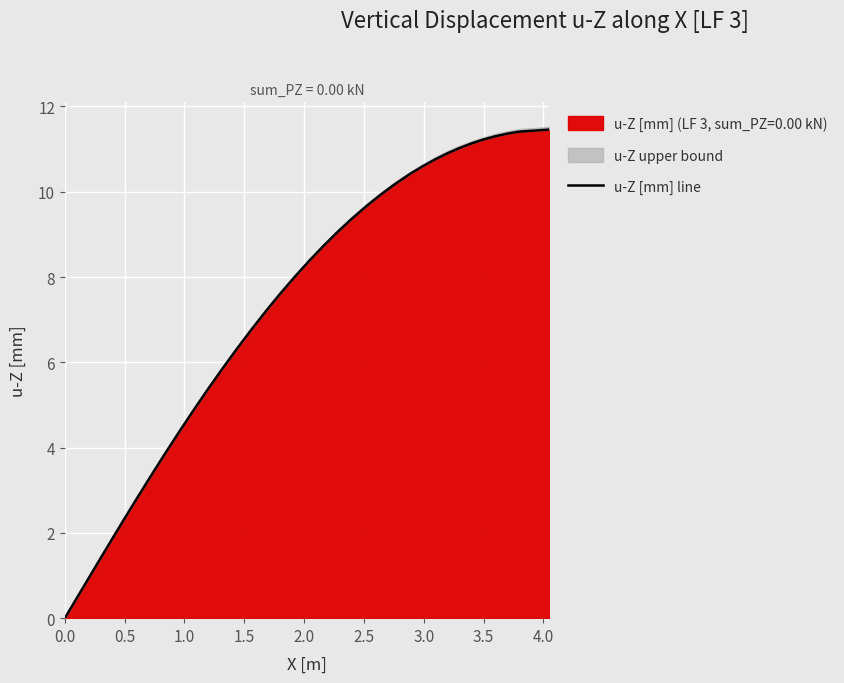

The value at 3.5 is 11.2. True or false?

True